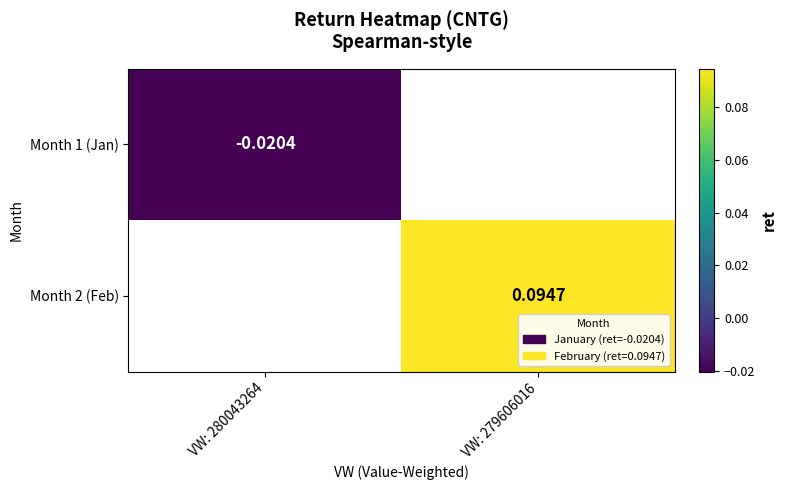

Is the value of Month 1 (Jan) at VW: 280043264 greater than the value of Month 2 (Feb) at VW: 279606016?

No